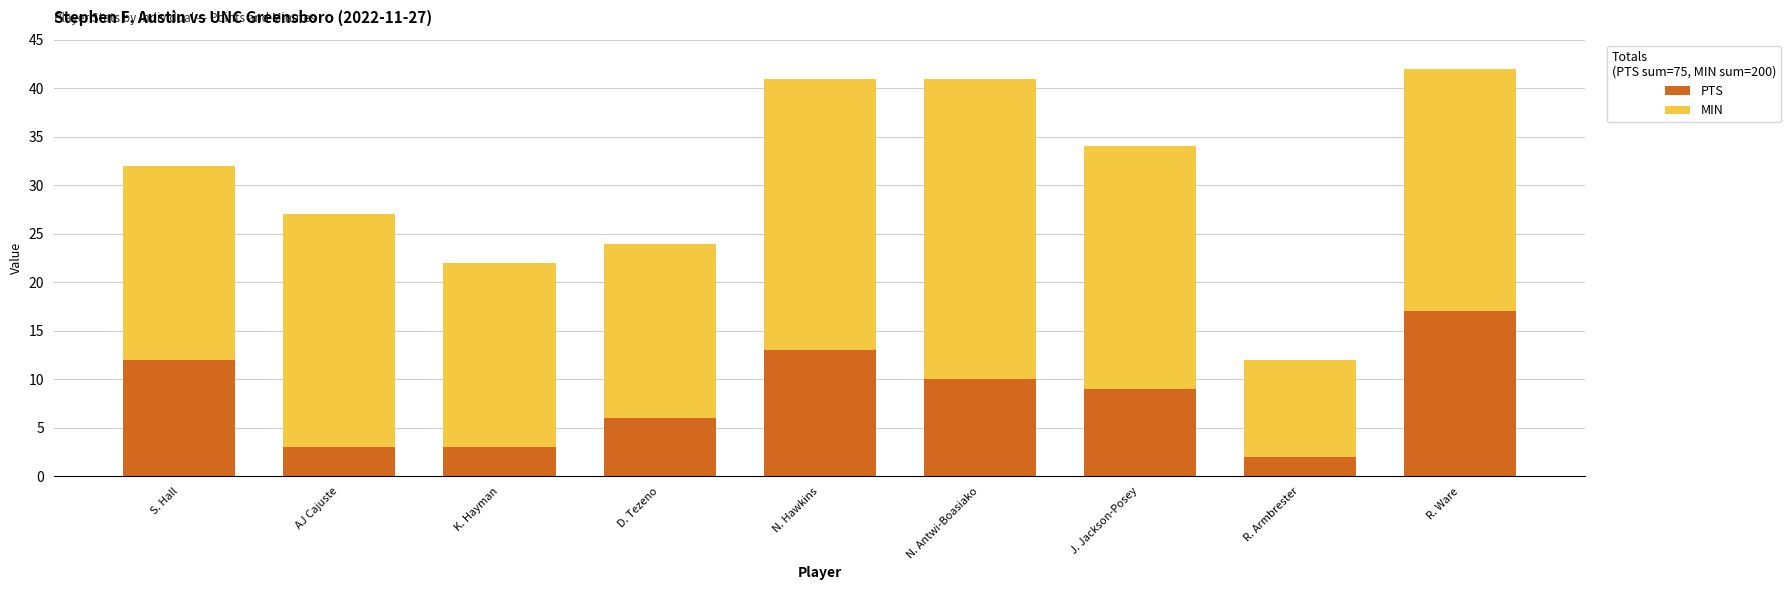

Which category has the lowest value in the PTS series?

R. Armbrester